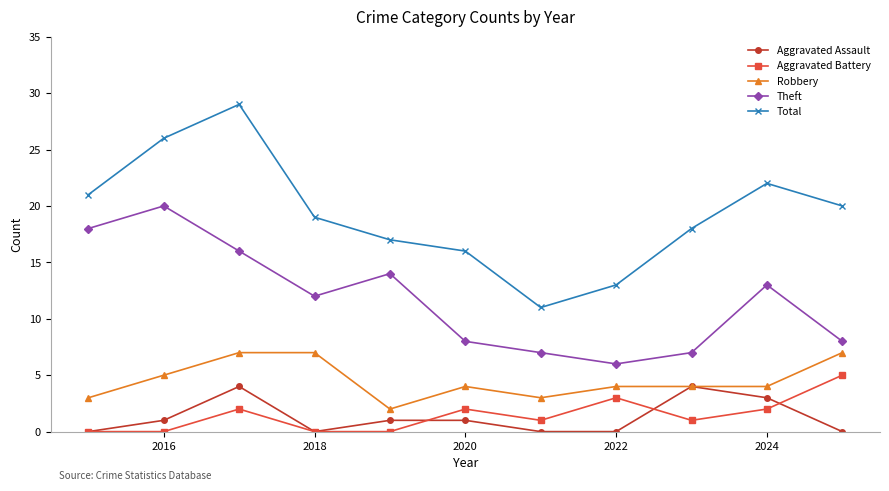

Rank the series by their maximum value, from lowest to highest.

Aggravated Assault, Aggravated Battery, Robbery, Theft, Total